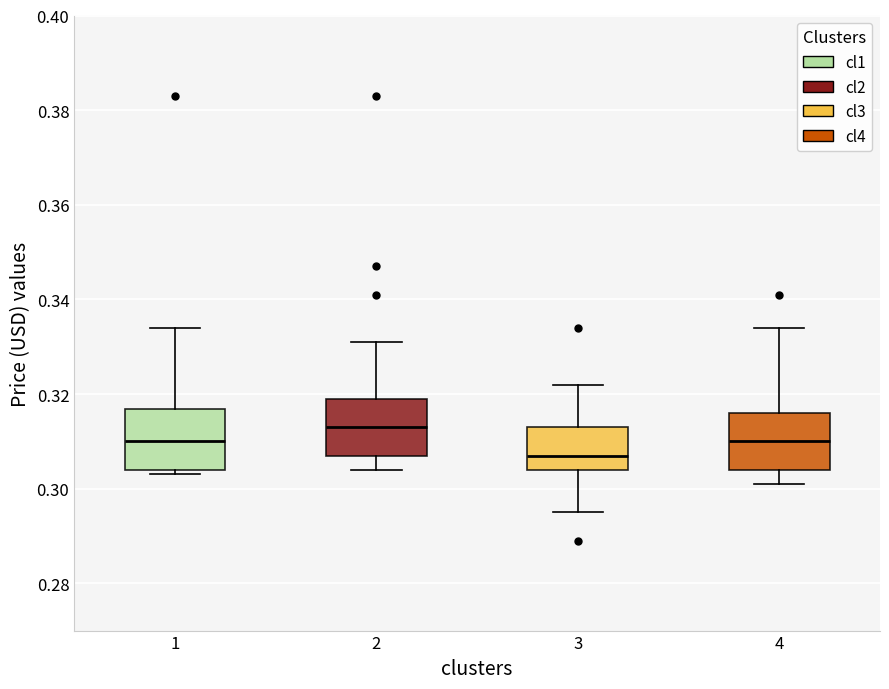

Where is the lower edge of the box at x = 4 on the y-axis? The values are not printed on the chart, so give them approximately, as read against the axis.

0.304